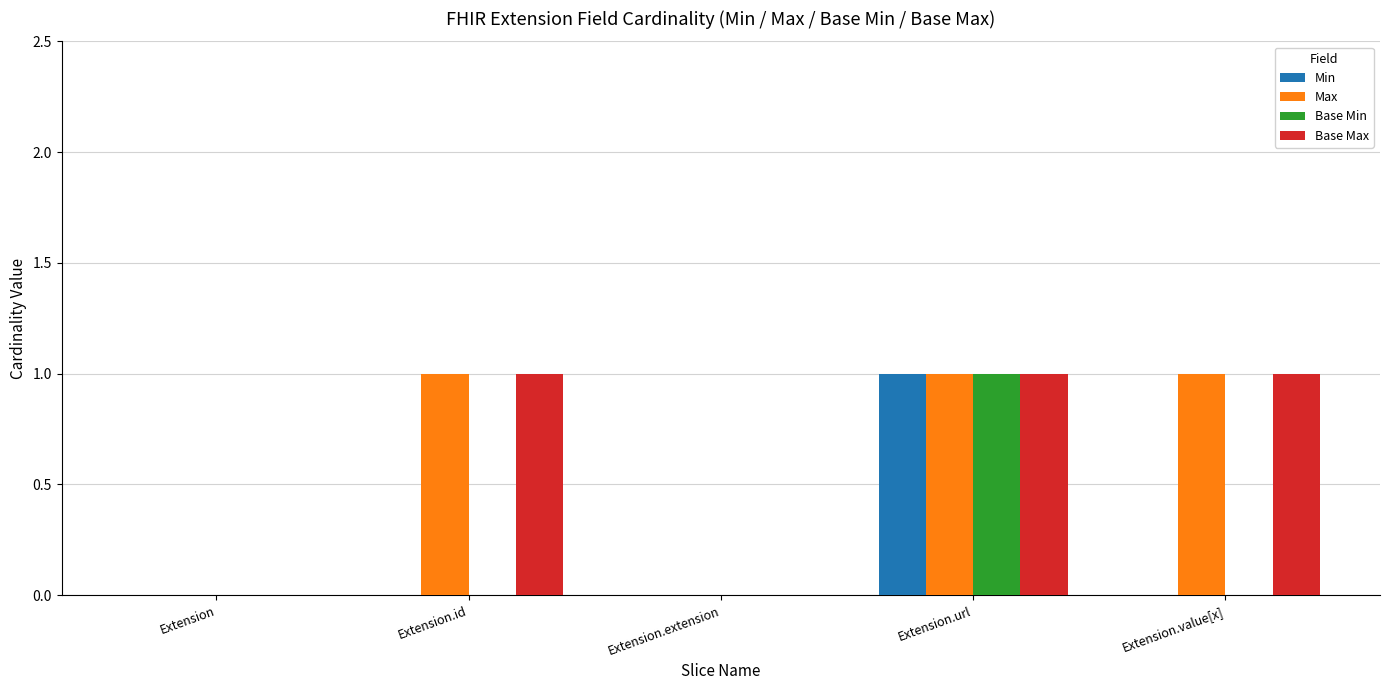

Is it true that Min equals 1 at Extension?

False